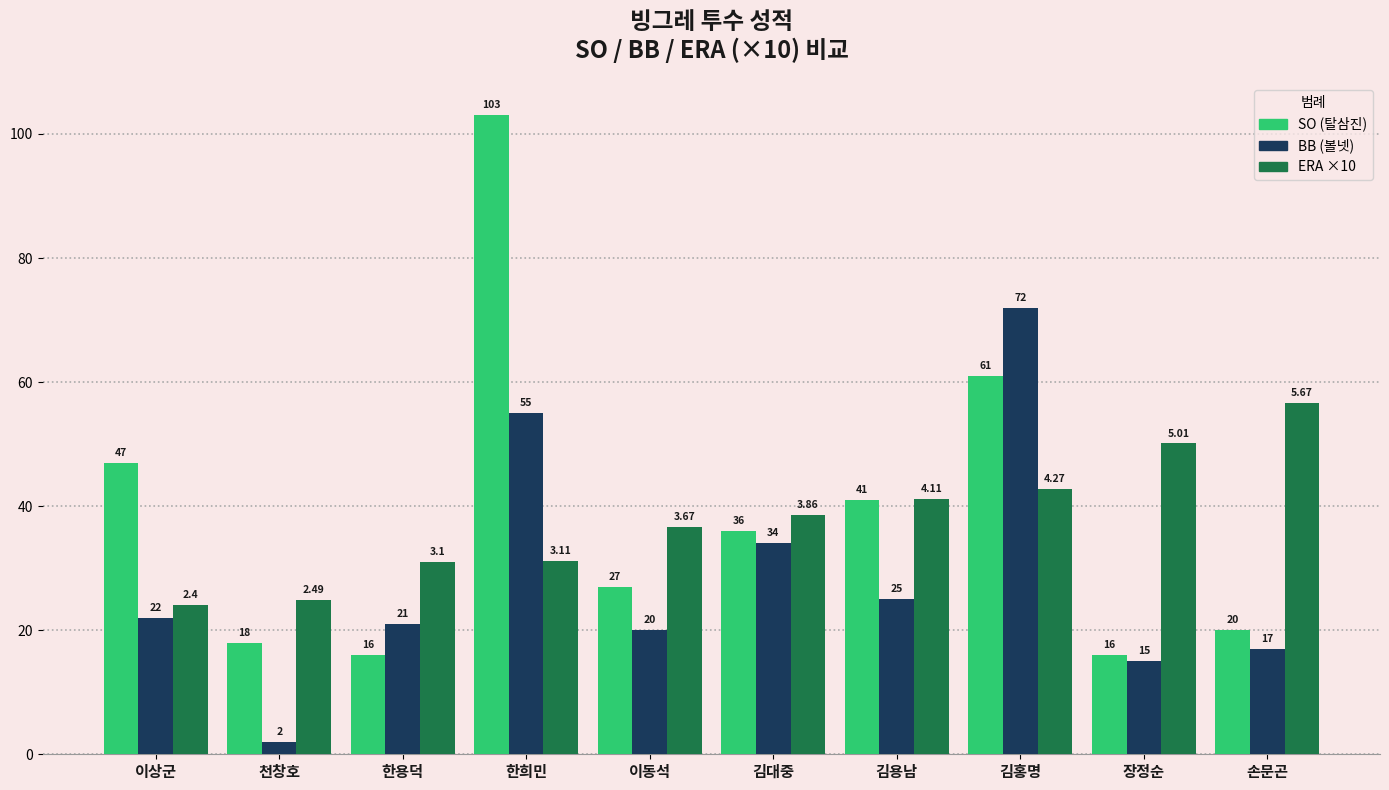

Which category has the lowest value across all series?

천창호